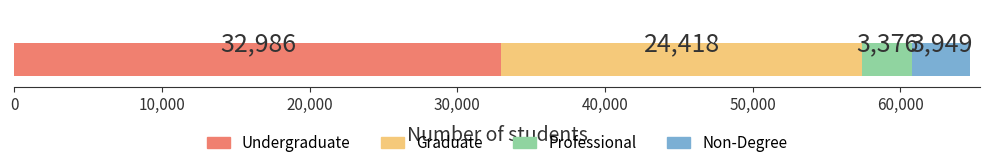

What is the highest value of the Undergraduate series?

32986